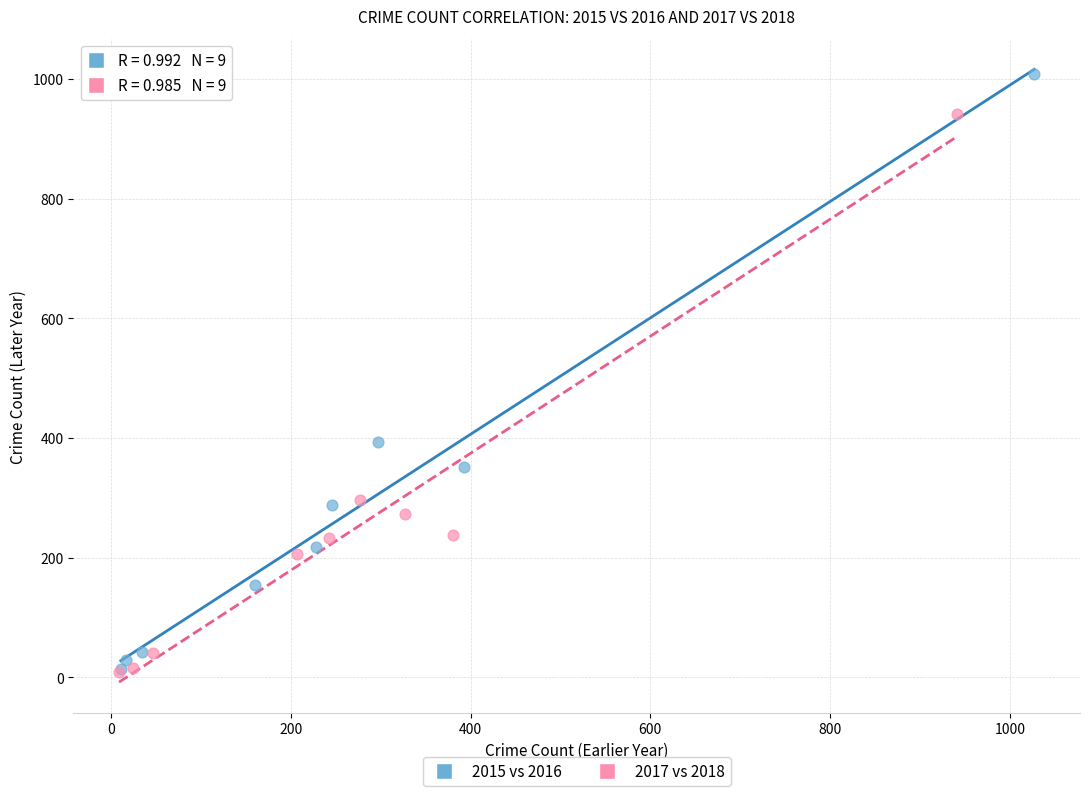

Which series contains the highest Y value?

2015 vs 2016